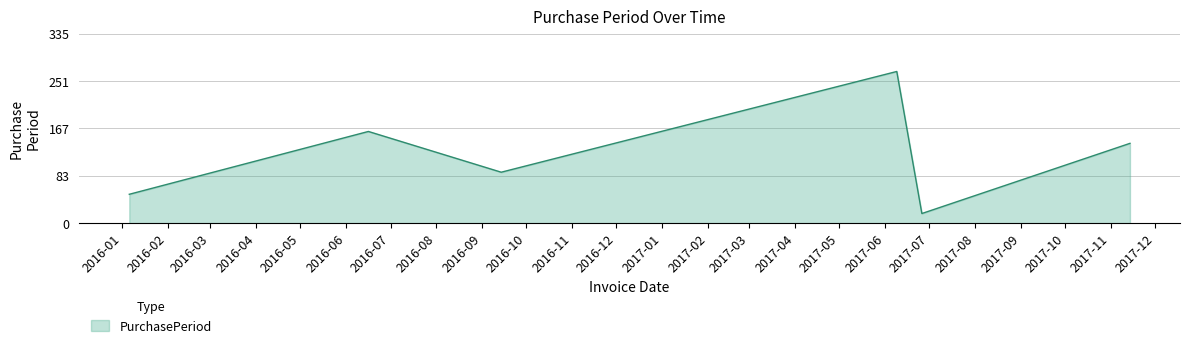

How many categories are shown in the chart?

6